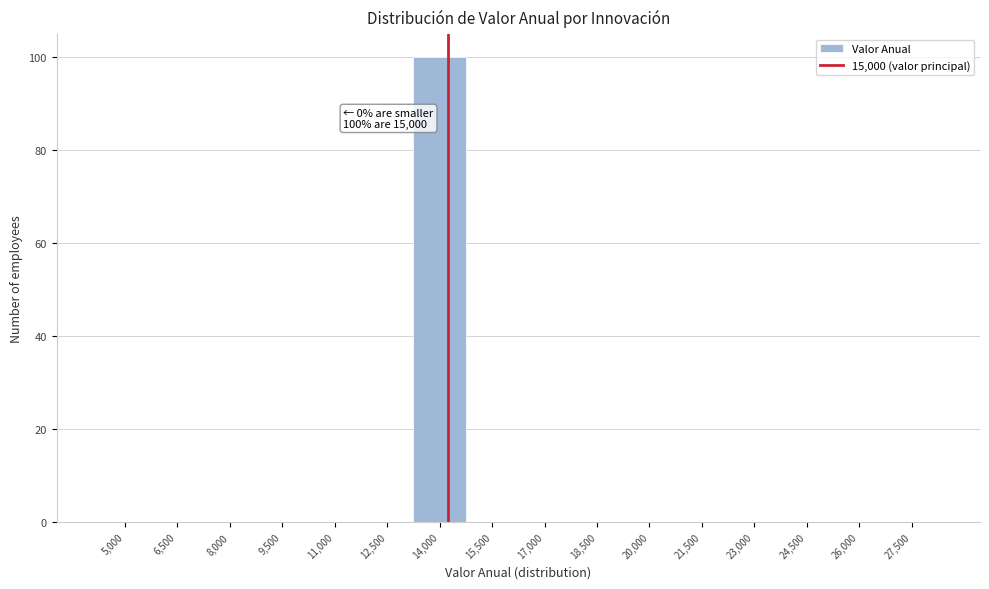

Reading right to left, extract all data points from this chart.

27,500=0	26,000=0	24,500=0	23,000=0	21,500=0	20,000=0	18,500=0	17,000=0	15,500=0	14,000=100	12,500=0	11,000=0	9,500=0	8,000=0	6,500=0	5,000=0